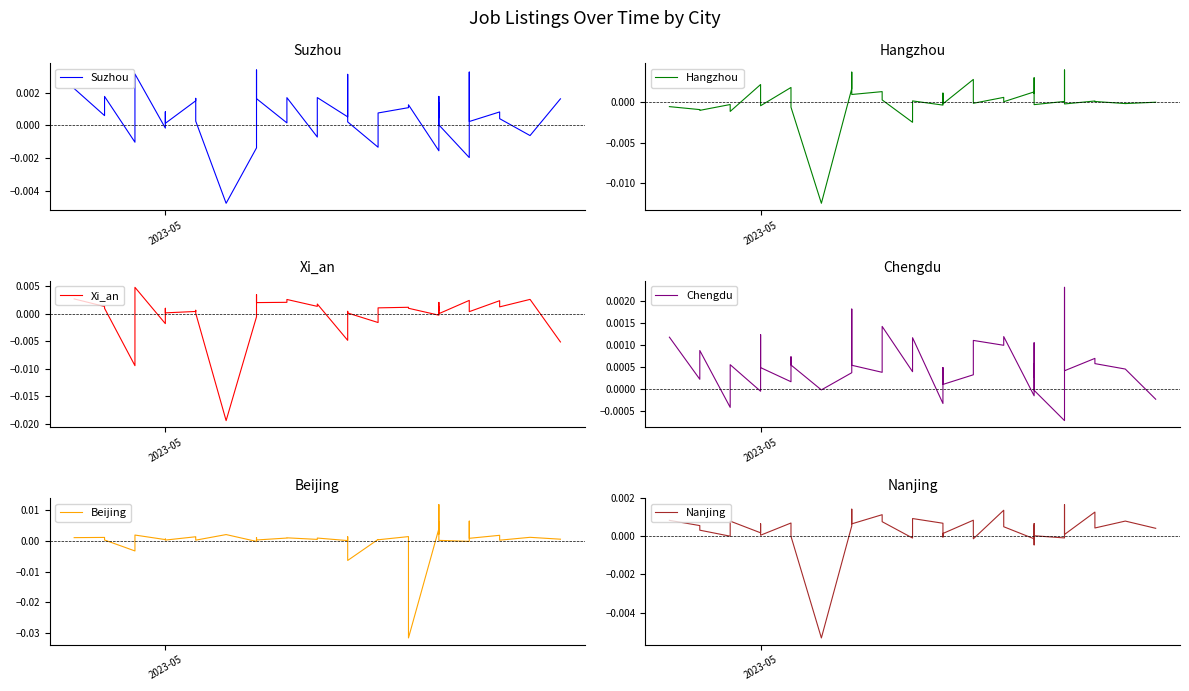

At how many categories does at least one series exceed 0?

39